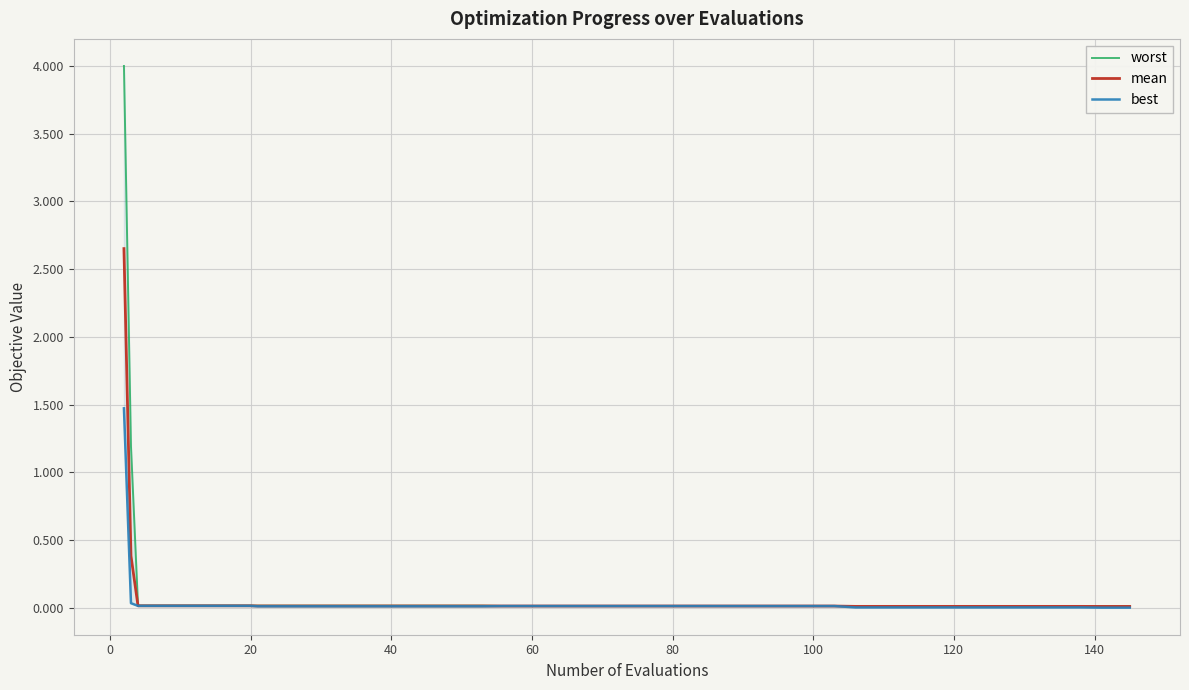

Reading left to right, extract all data points from this chart.

worst: 4.0	1.2	0.0	0.0	0.0	0.0	0.0	0.0	0.0	0.0	0.0	0.0	0.0	0.0	0.0	0.0	0.0	0.0	0.0	0.0	0.0	0.0	0.0	0.0	0.0	0.0	0.0	0.0	0.0	0.0	0.0	0.0	0.0	0.0	0.0	0.0	0.0	0.0	0.0	0.0
mean: 2.7	0.4	0.0	0.0	0.0	0.0	0.0	0.0	0.0	0.0	0.0	0.0	0.0	0.0	0.0	0.0	0.0	0.0	0.0	0.0	0.0	0.0	0.0	0.0	0.0	0.0	0.0	0.0	0.0	0.0	0.0	0.0	0.0	0.0	0.0	0.0	0.0	0.0	0.0	0.0
best: 1.5	0.0	0.0	0.0	0.0	0.0	0.0	0.0	0.0	0.0	0.0	0.0	0.0	0.0	0.0	0.0	0.0	0.0	0.0	0.0	0.0	0.0	0.0	0.0	0.0	0.0	0.0	0.0	0.0	0.0	0.0	0.0	0.0	0.0	0.0	0.0	0.0	0.0	0.0	0.0